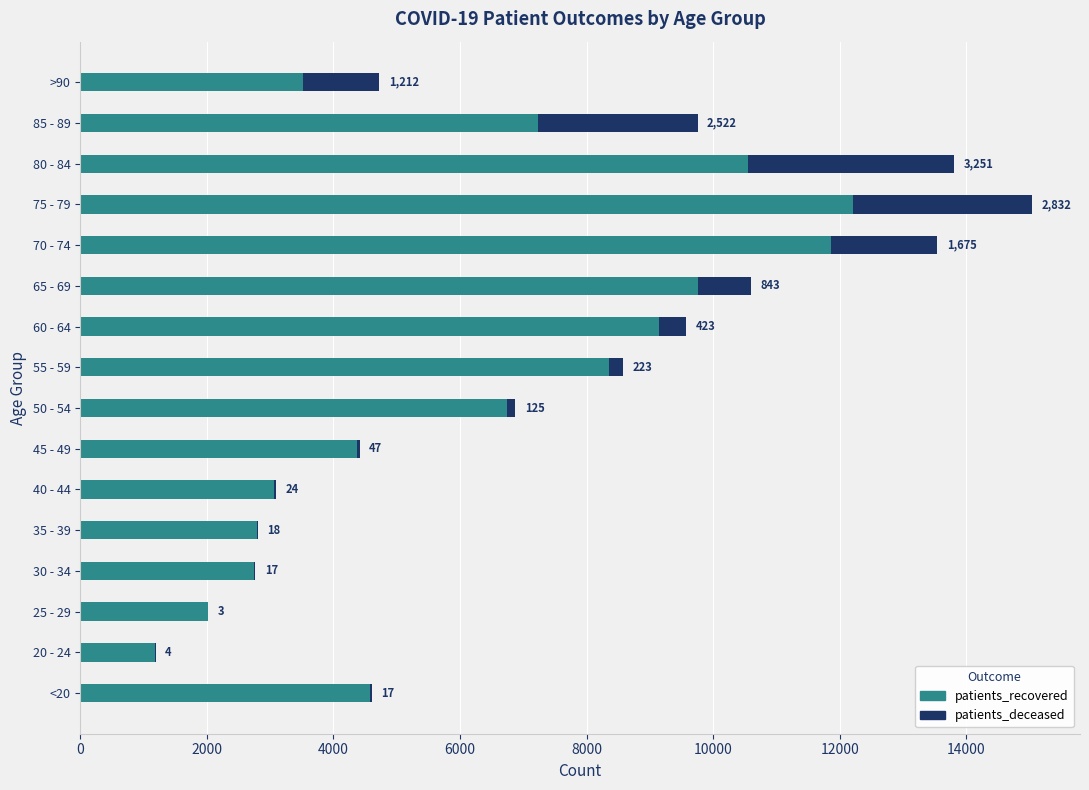

What is the sum of all patients_recovered values?

100142